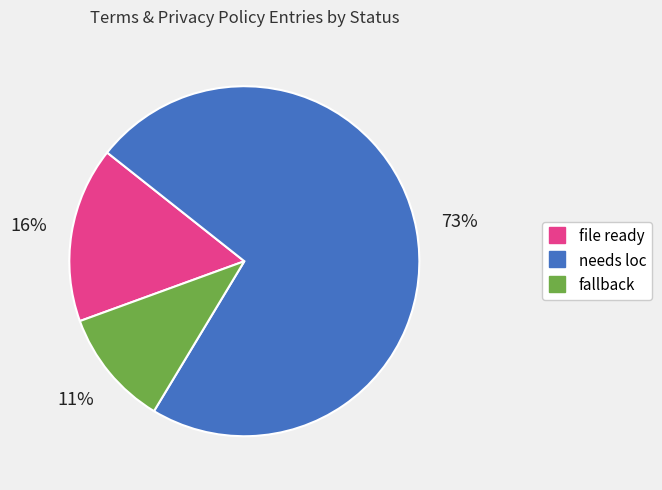

Which slice represents more than half of the pie?

needs loc